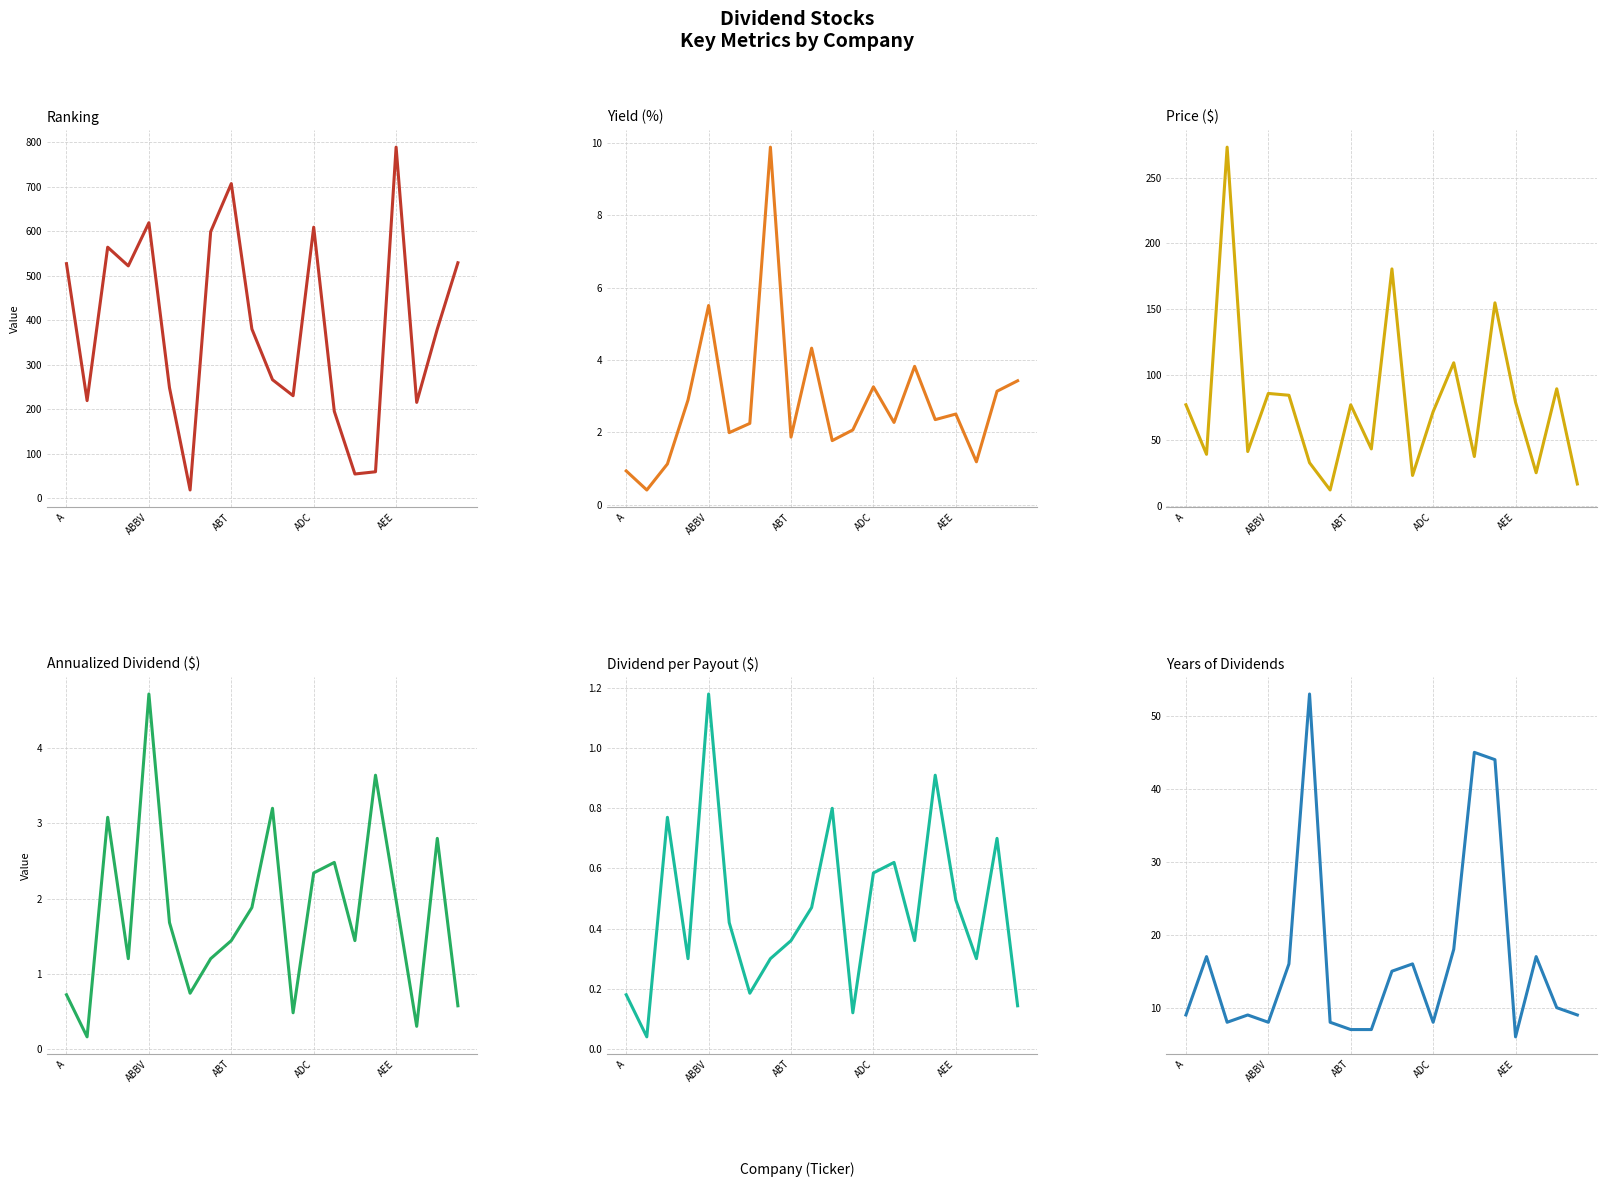

What position from the left is 6?

7